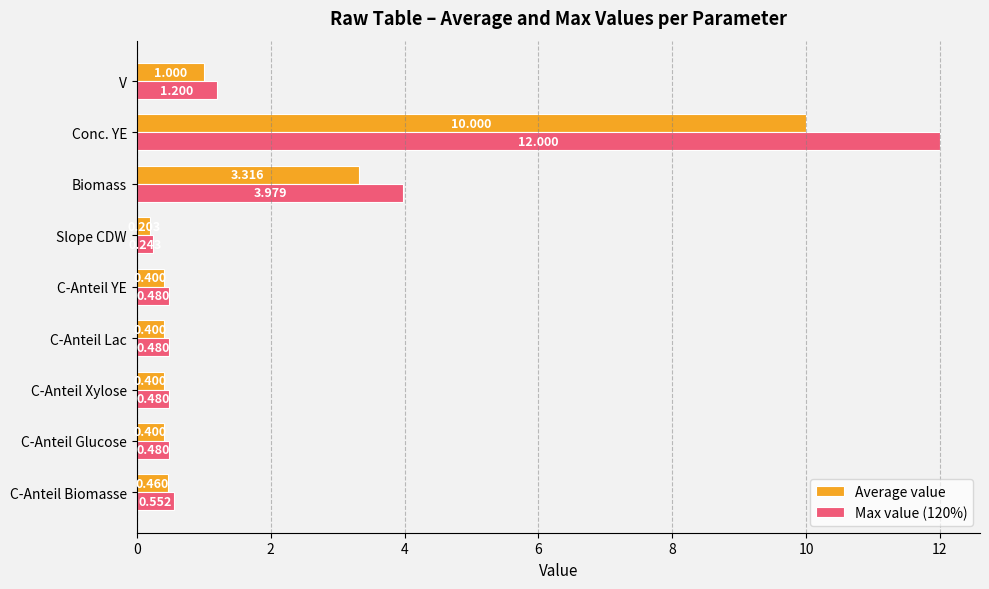

Which series has the largest range (max minus min)?

Max value (120%)